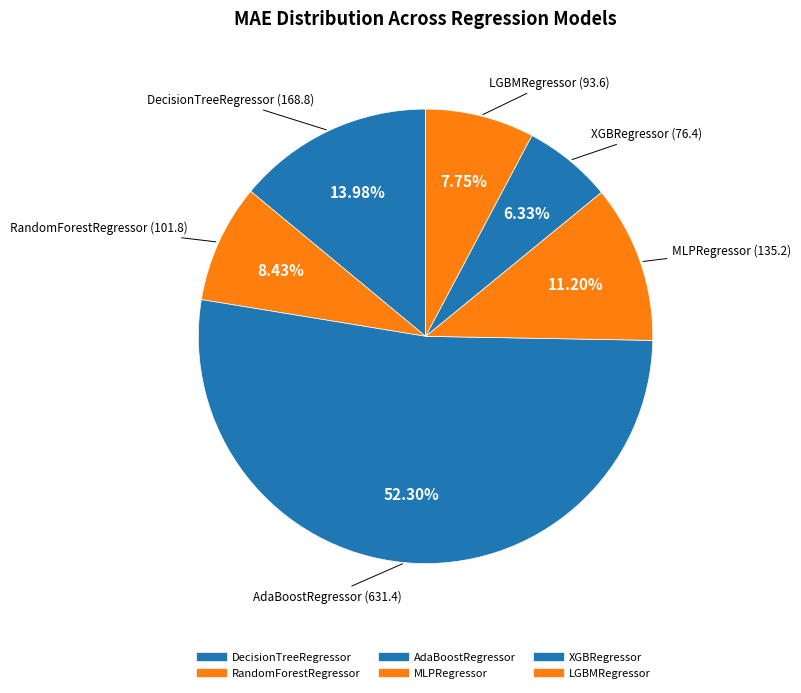

What percentage is NOT represented by XGBRegressor?

93.7%